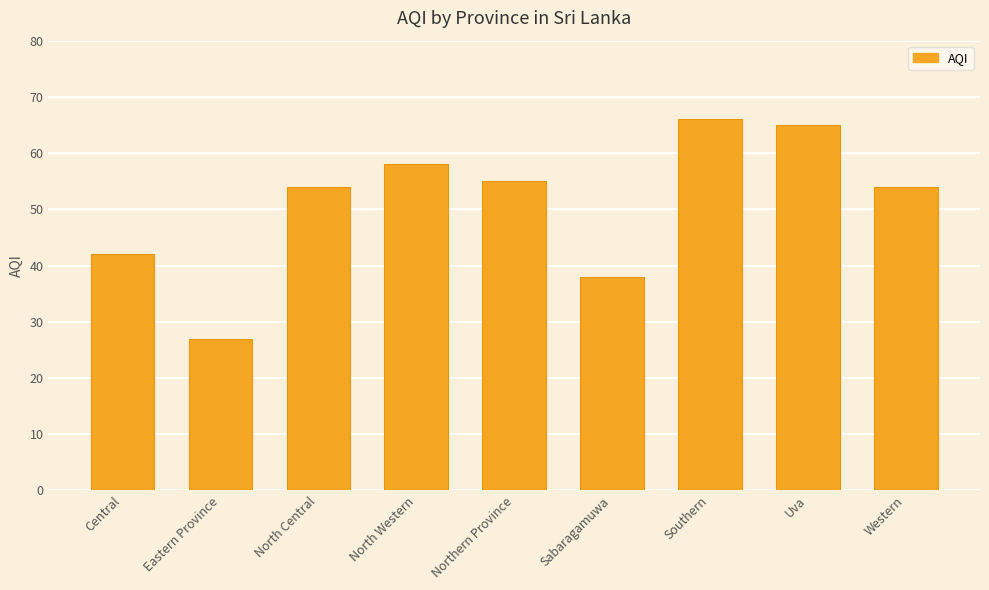

How many series are shown in this chart?

1